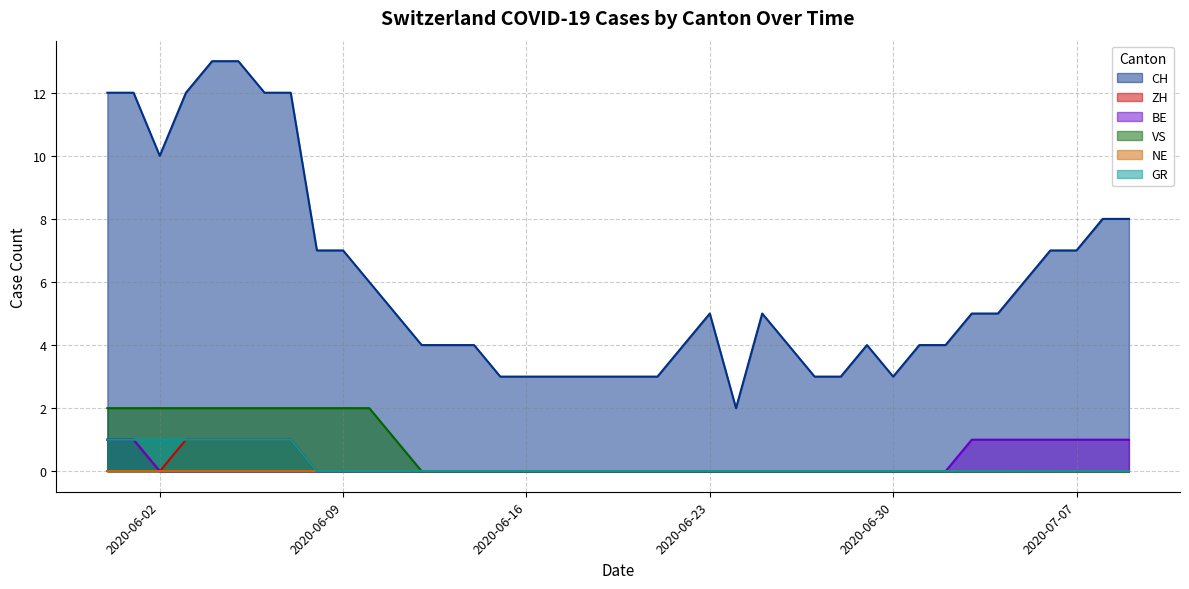

Which series has the widest spread of values?

CH